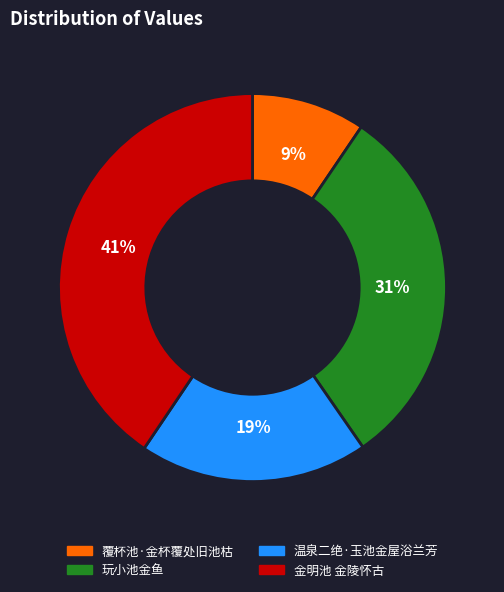

To the nearest percent, what is the average slice percentage?

25%